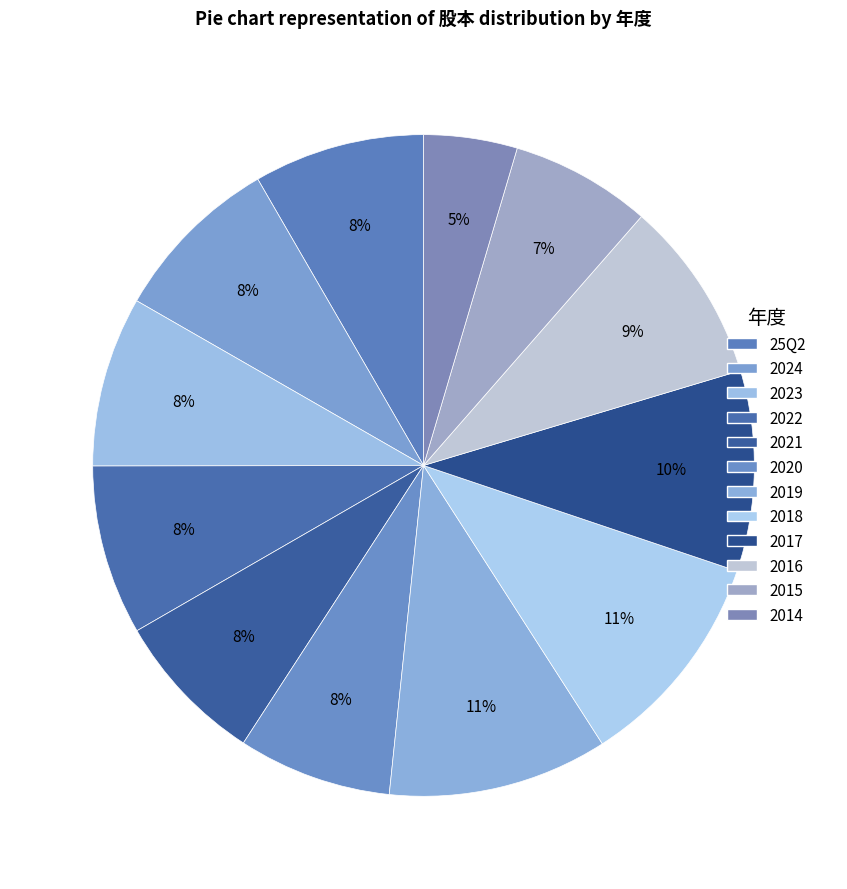

To the nearest percent, what is the combined percentage of 2023 and 2024?

17%